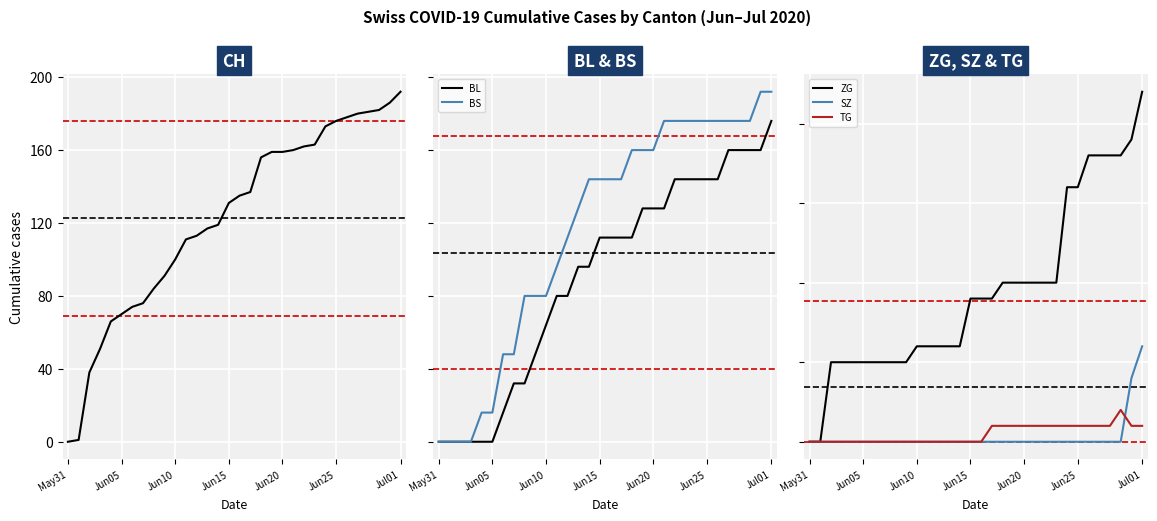

What is the value of the BS point at the 9th from the left?

5